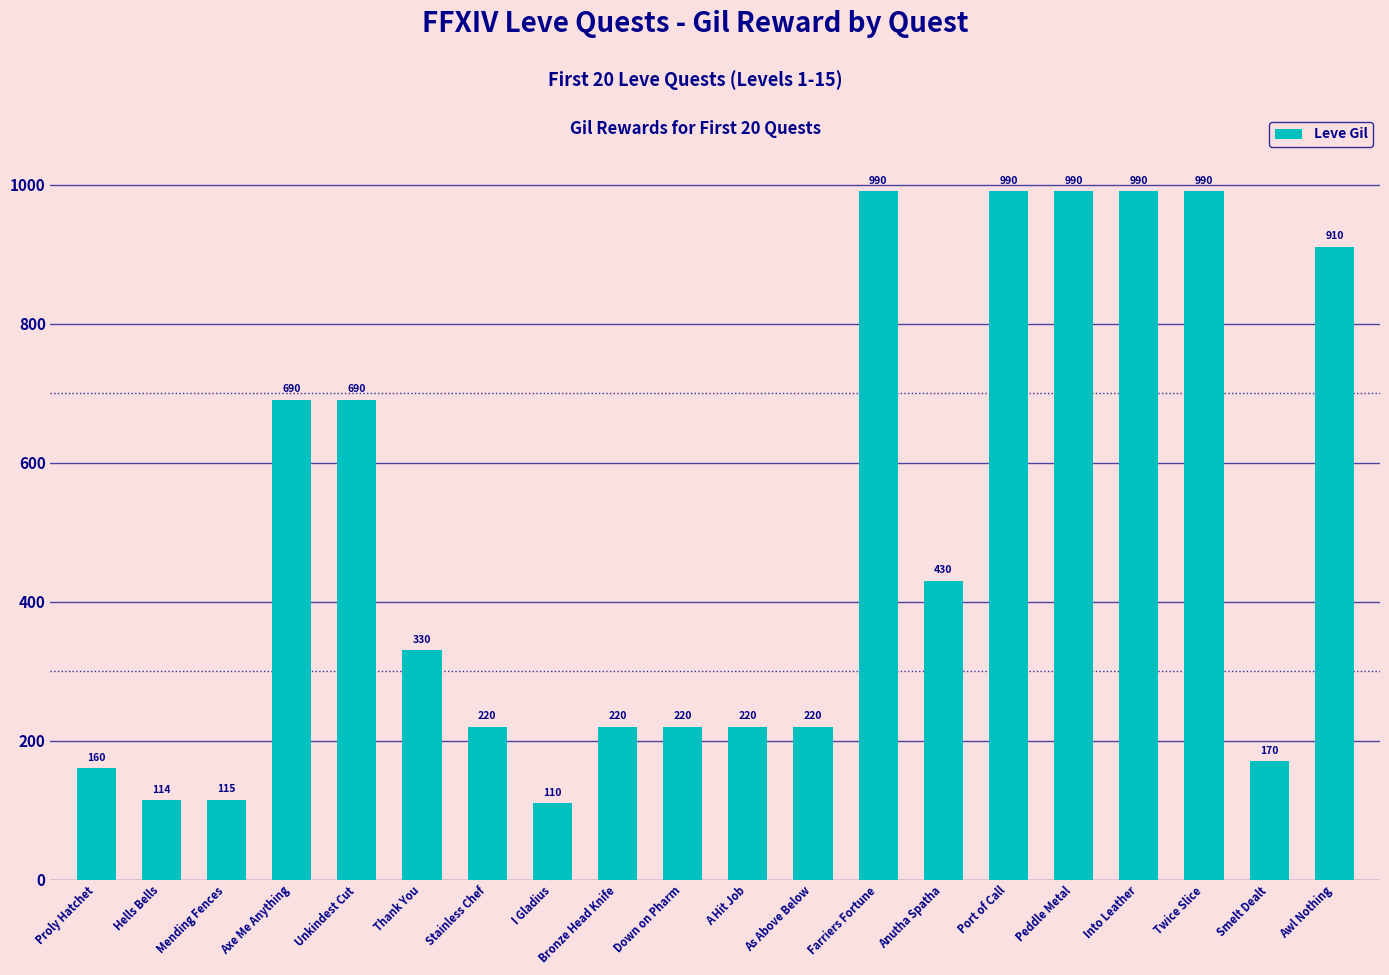

What is the approximate value at Thank You, to the nearest 50?

350